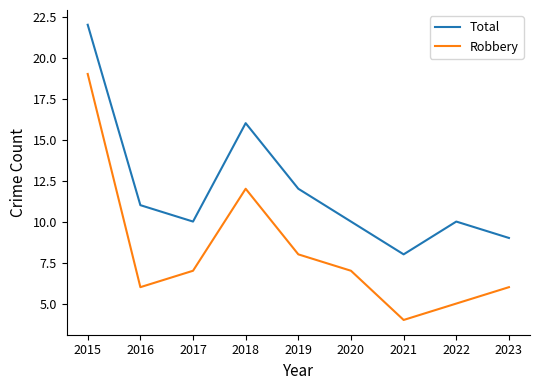

Where does the Total series first go above 10?

2015